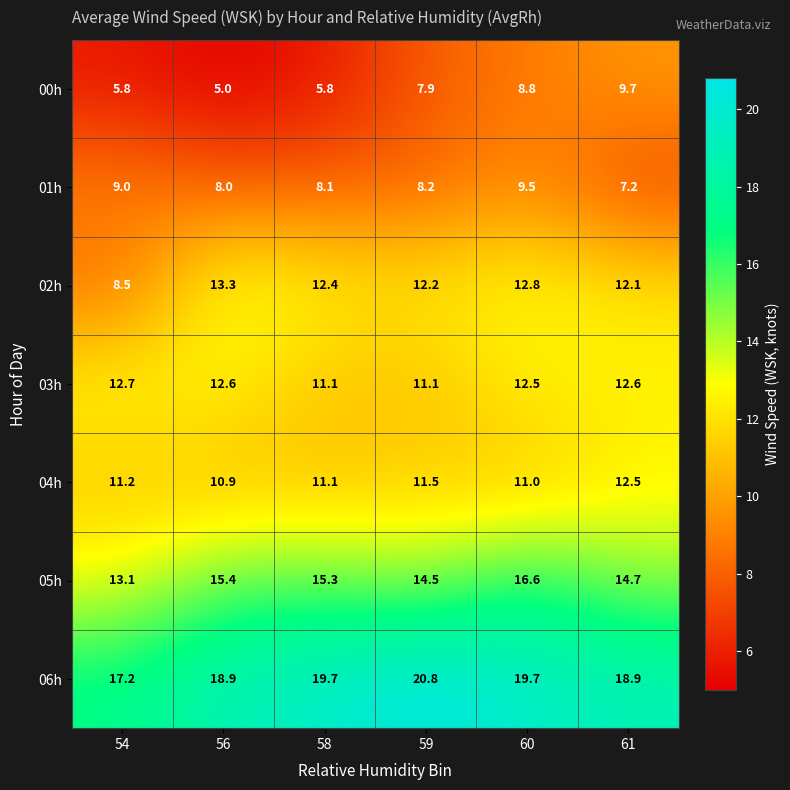

Which series changed the most between 54 and 60?

02h